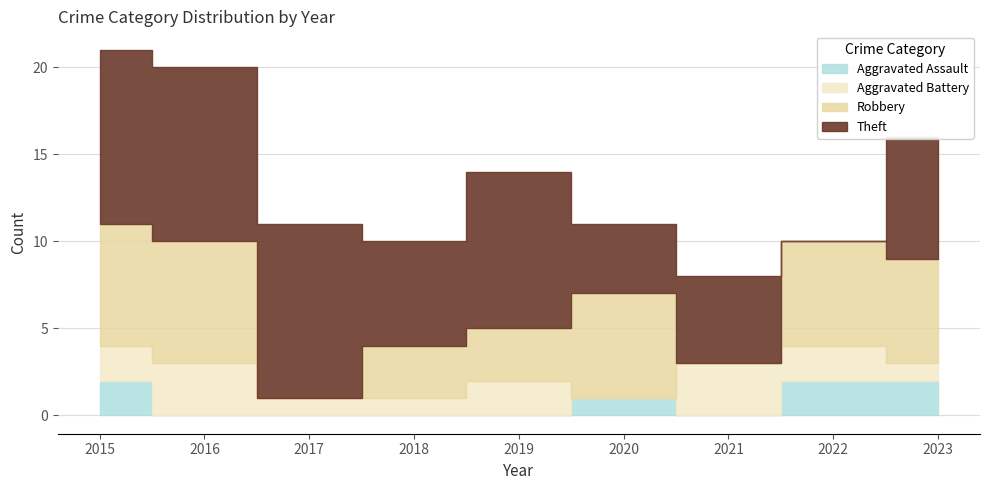

True or false: Total has more than 0 points higher than both neighbors.

True